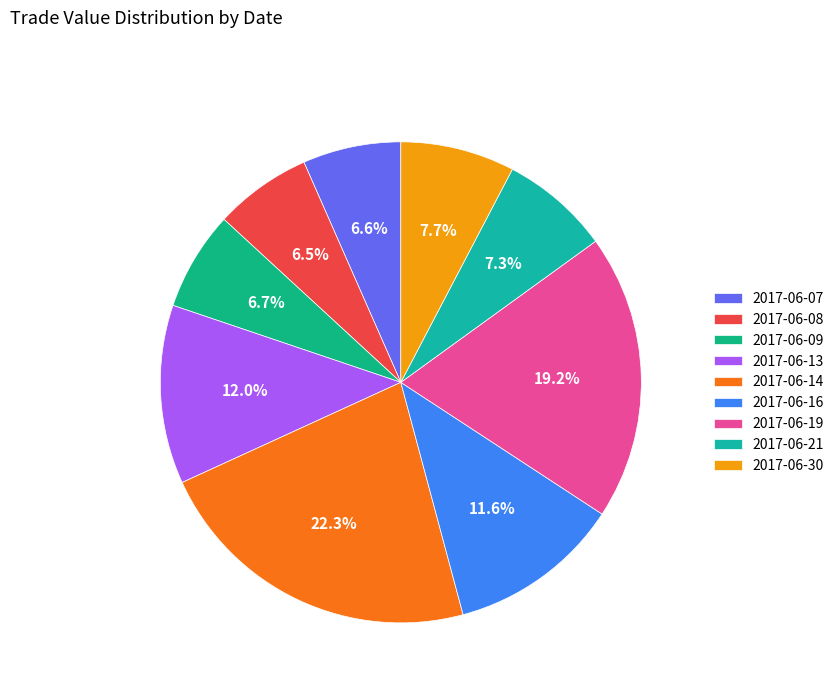

Rank the categories by value from highest to lowest.

2017-06-14, 2017-06-19, 2017-06-13, 2017-06-16, 2017-06-30, 2017-06-21, 2017-06-09, 2017-06-07, 2017-06-08